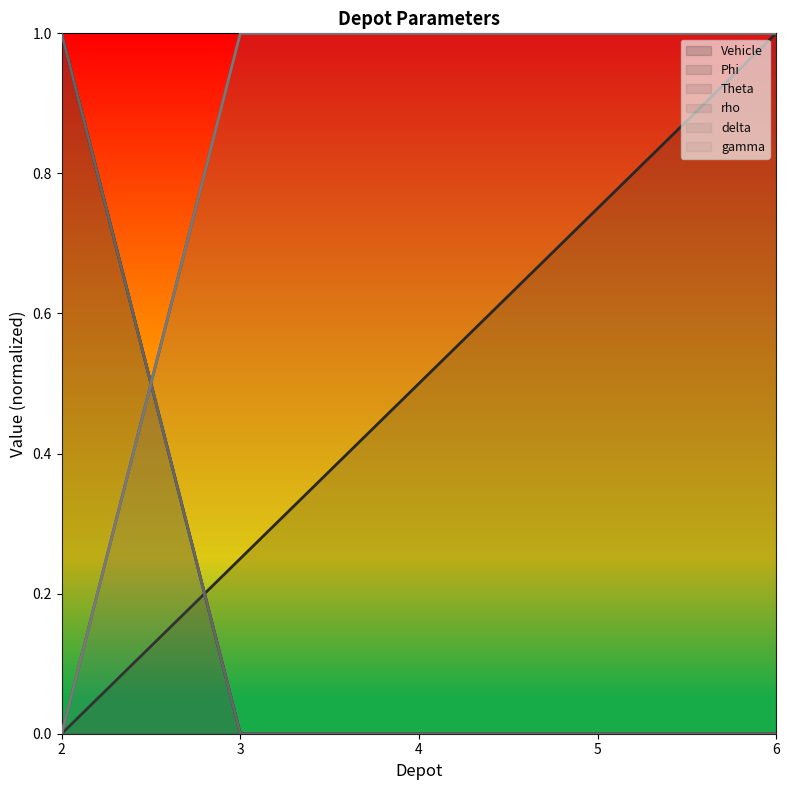

What is the highest value of the Theta series?

1.0